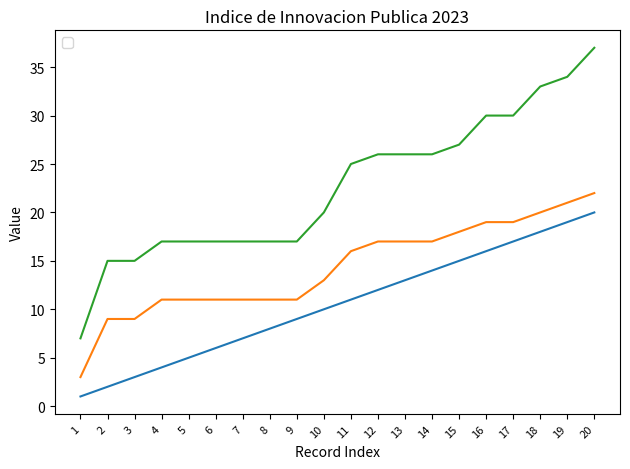

How many lines are shown in the chart?

3